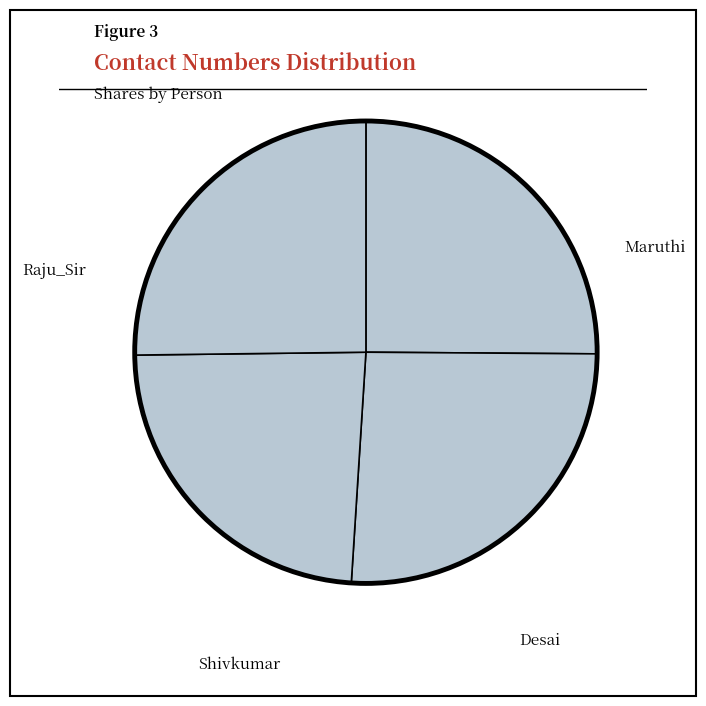

Does Desai account for over 50% of the chart?

No